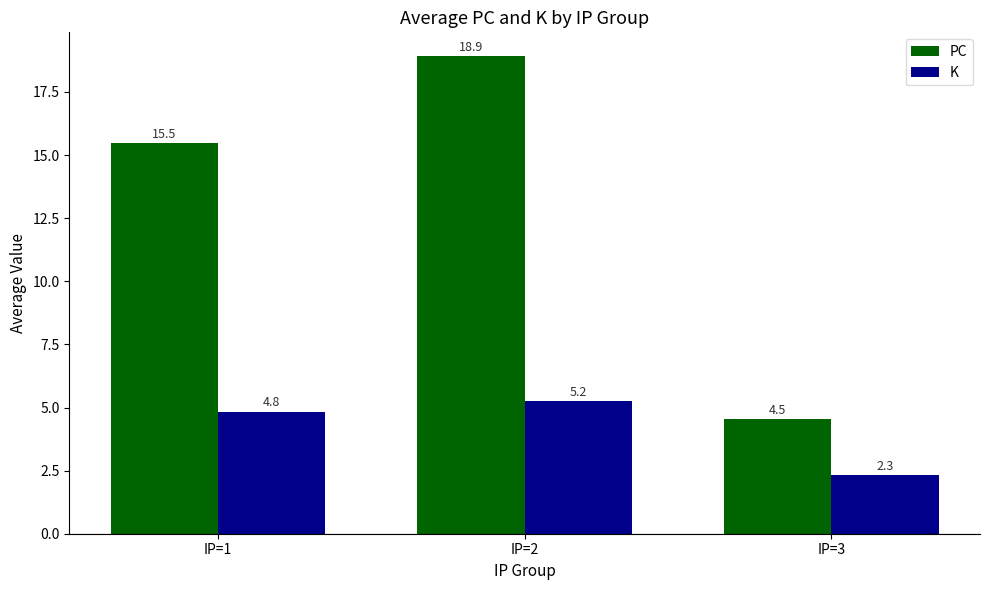

How many bars are there in total?

6